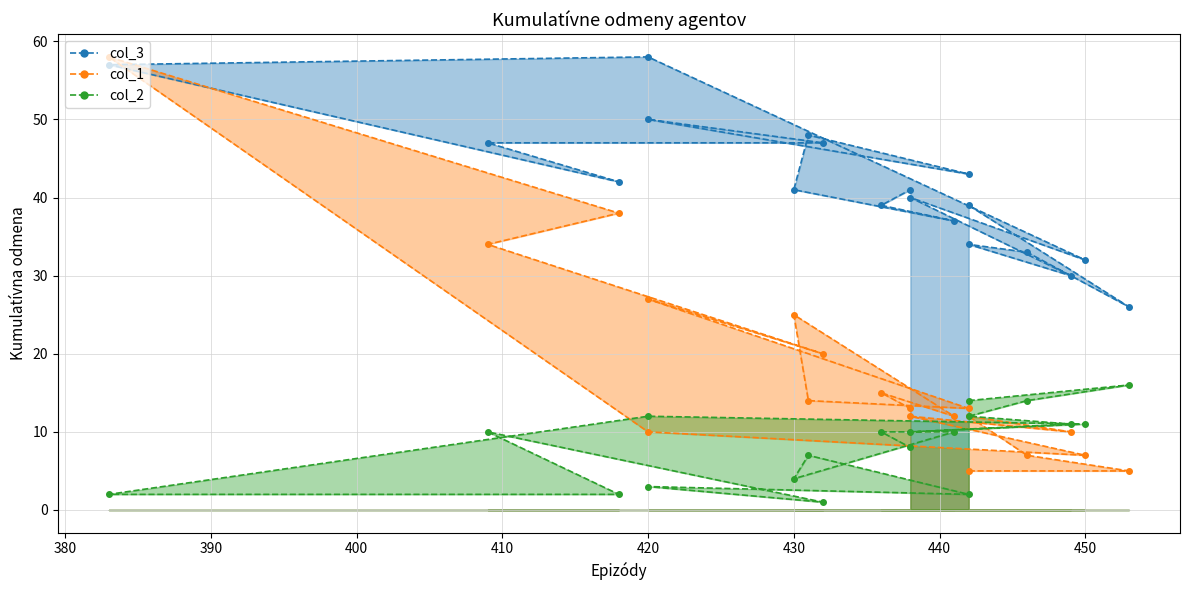

At how many categories does at least one series exceed 52?

2